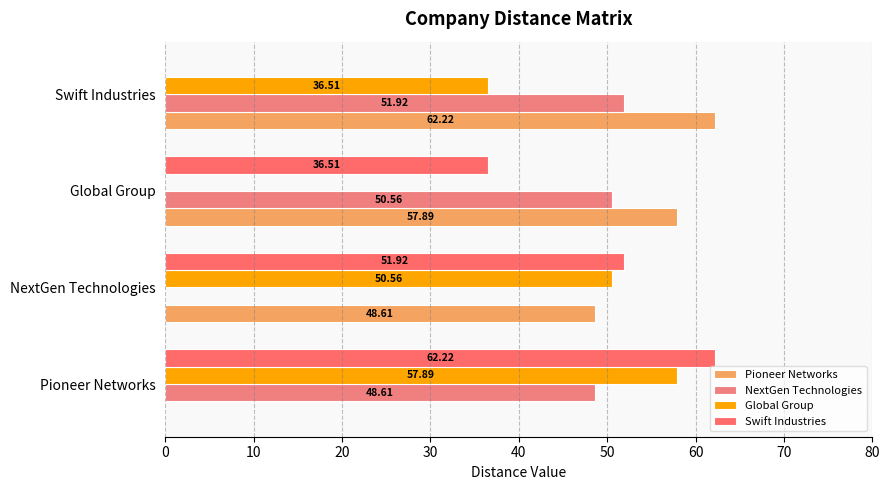

How many series are shown in this chart?

4